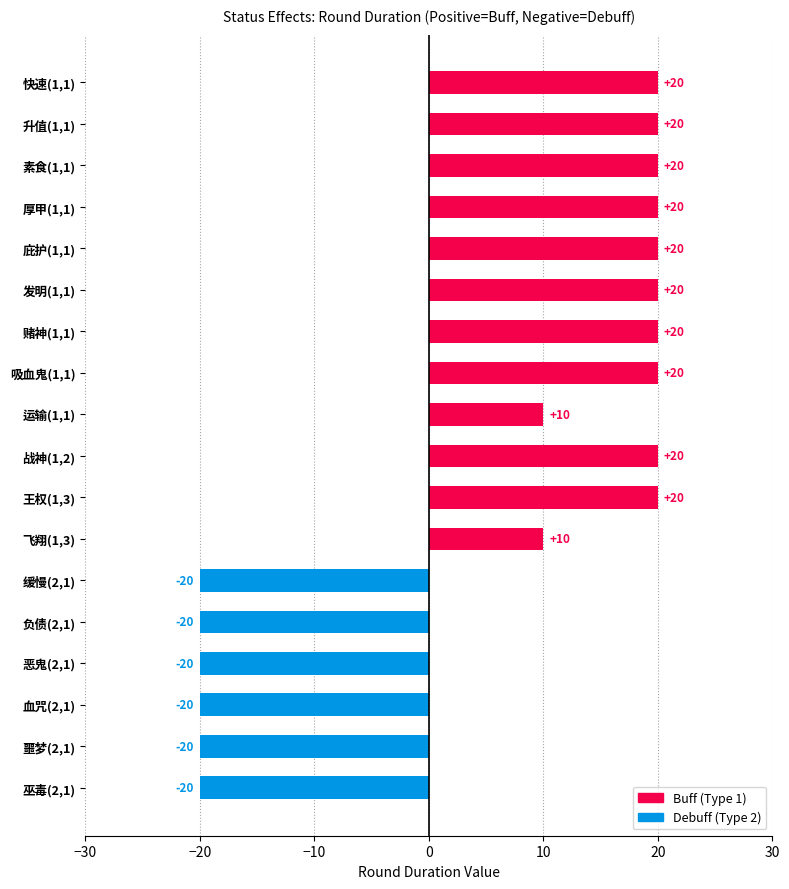

How many distinct data groups are displayed?

1